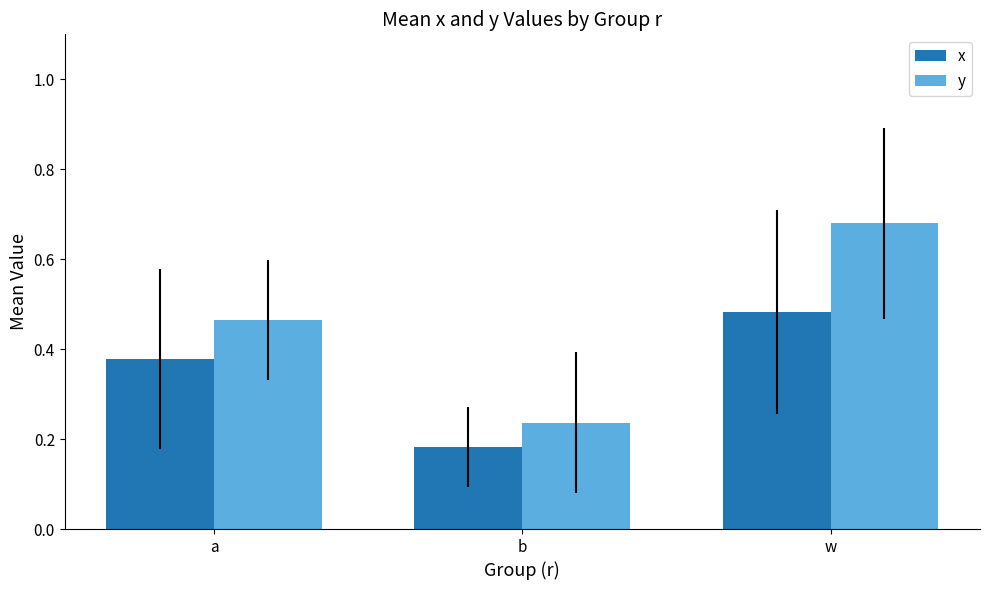

Which series has the largest total across all categories?

y